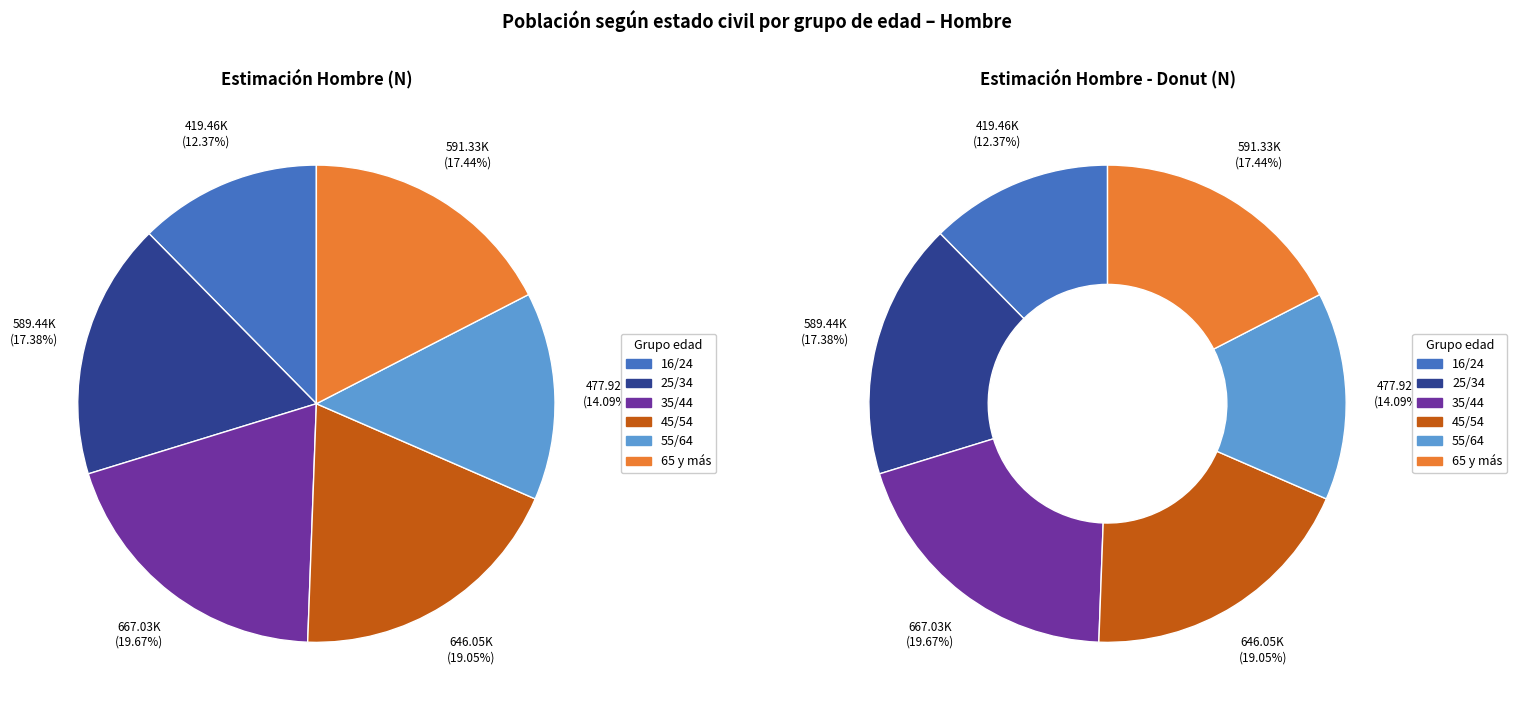

Which slice is the largest?

35/44